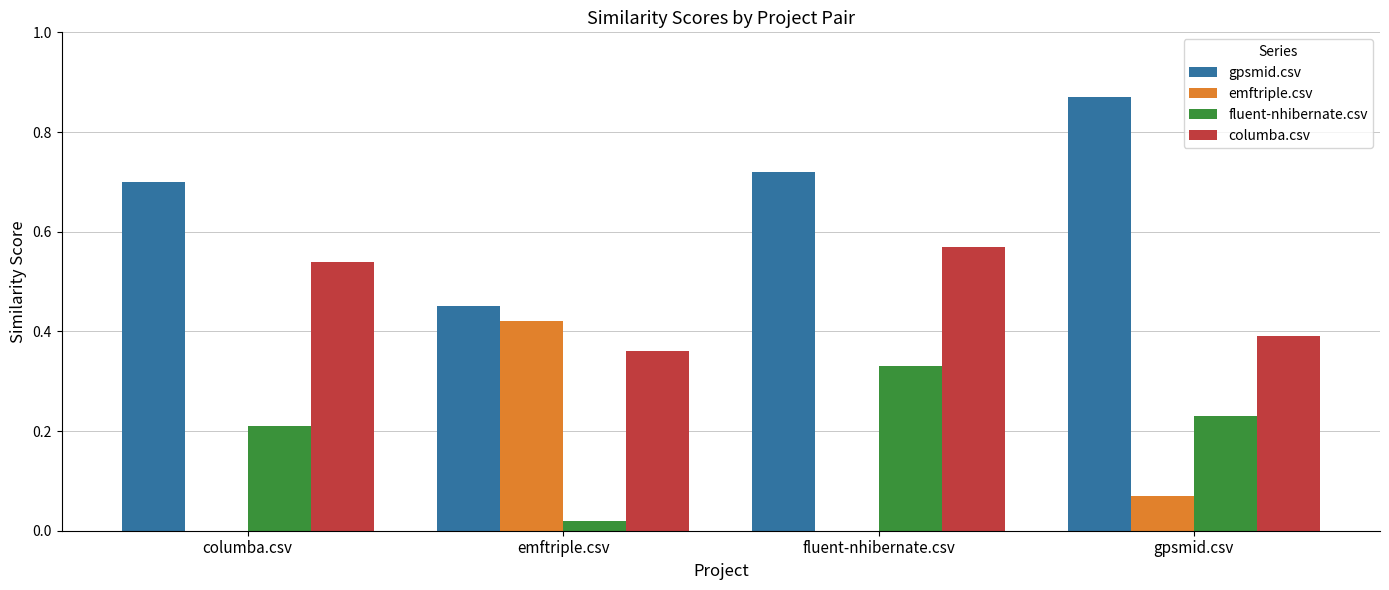

Is the value of gpsmid.csv at emftriple.csv greater than the value of columba.csv at fluent-nhibernate.csv?

No